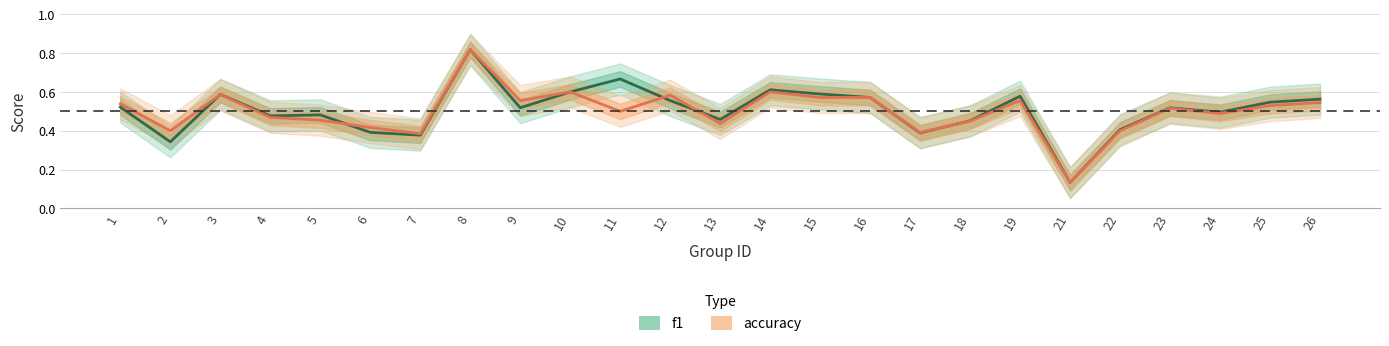

Is this an area chart (filled region under the line)?

No